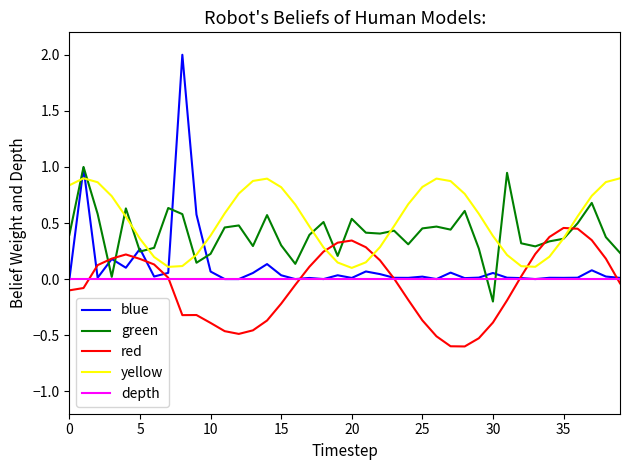

What are all the series names shown in the legend?

blue, green, red, yellow, depth